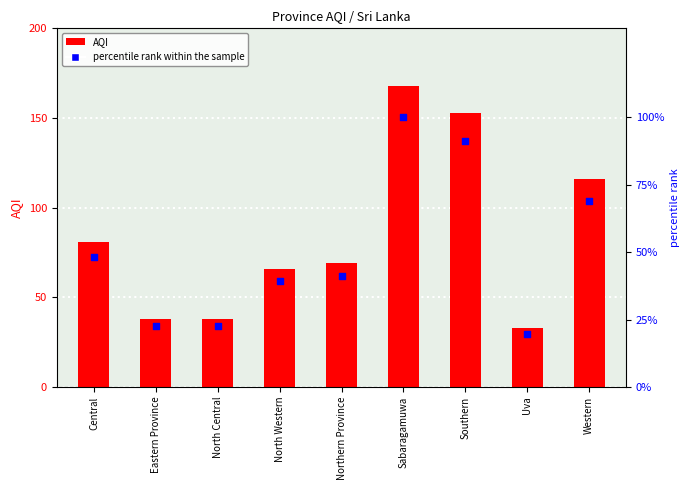

Which series reaches the minimum Y coordinate?

percentile rank within the sample